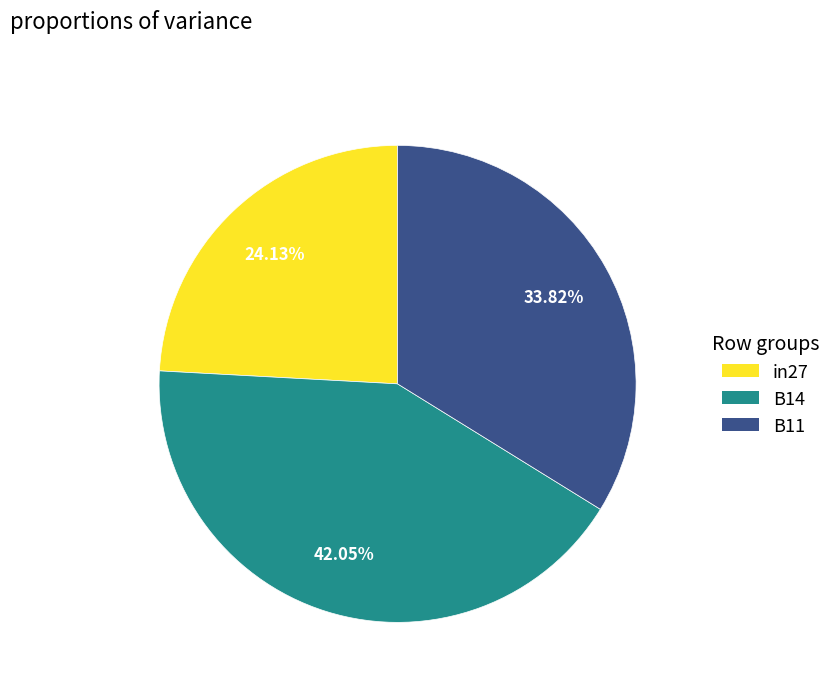

Does B11 account for over 50% of the chart?

No